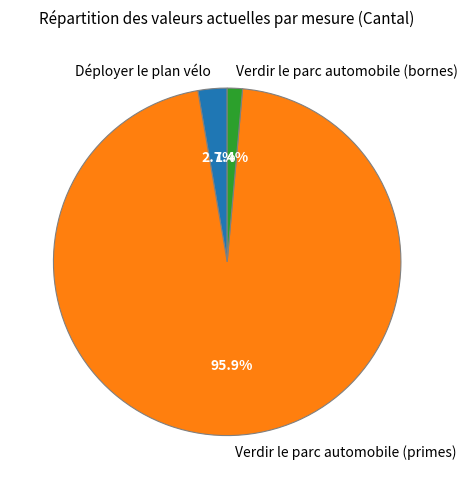

Which has a higher value, Déployer le plan vélo or Verdir le parc automobile (bornes)?

Déployer le plan vélo